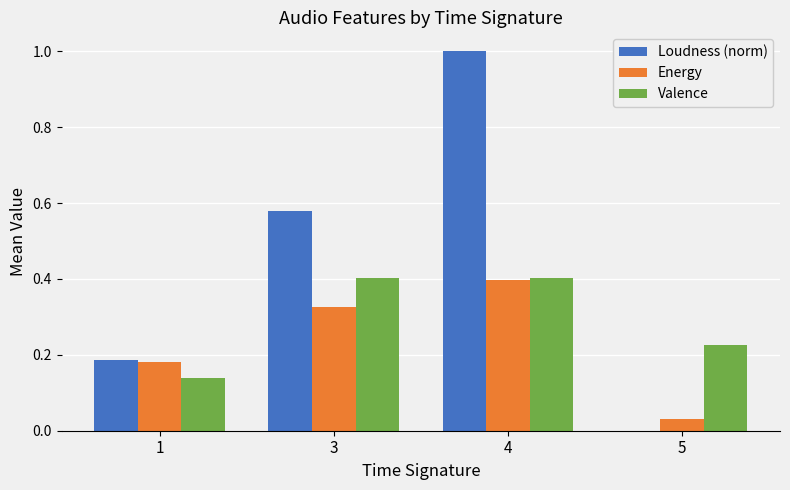

Are the bars grouped side by side (vs. stacked)?

Yes